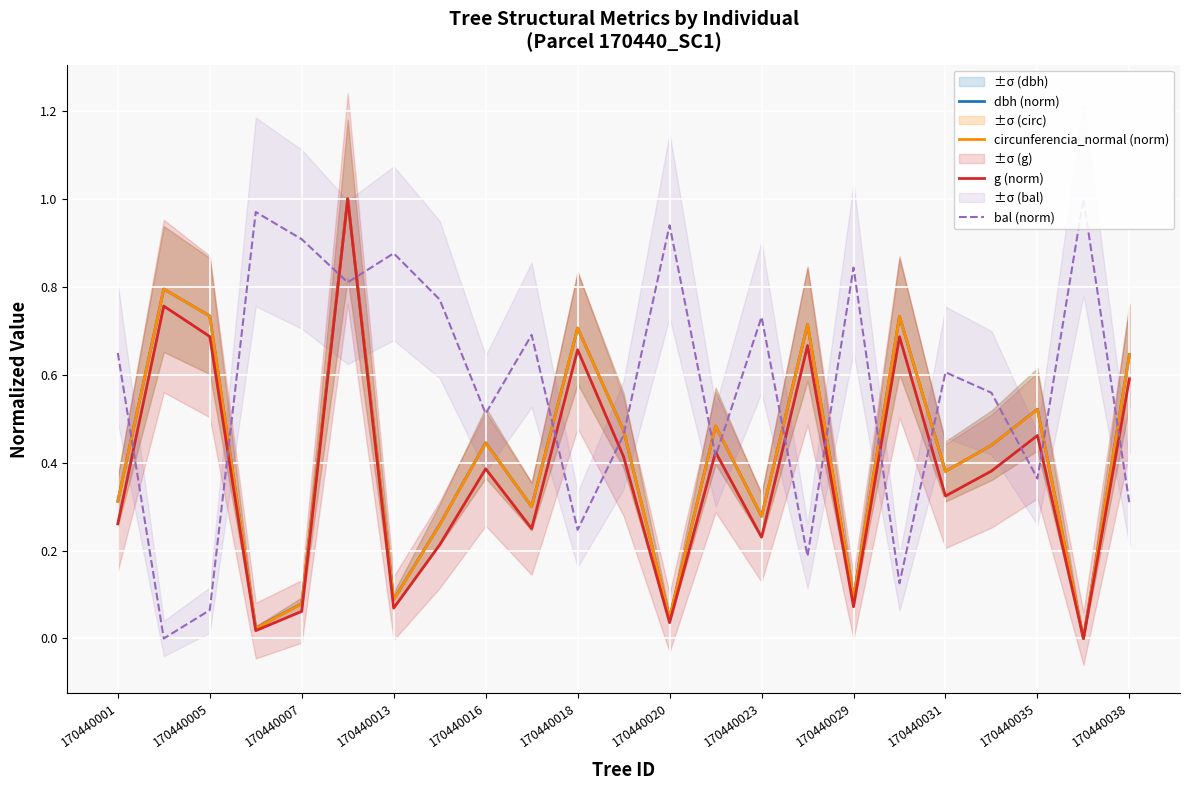

In bal (norm), how many points are higher than both neighbors (excluding endpoints)?

8